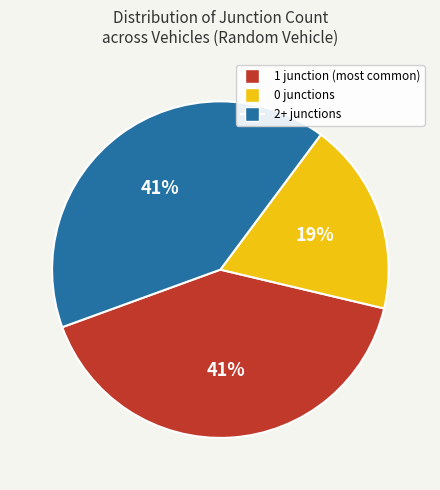

To the nearest percent, what is the difference between the largest and smallest slice percentages?

22%